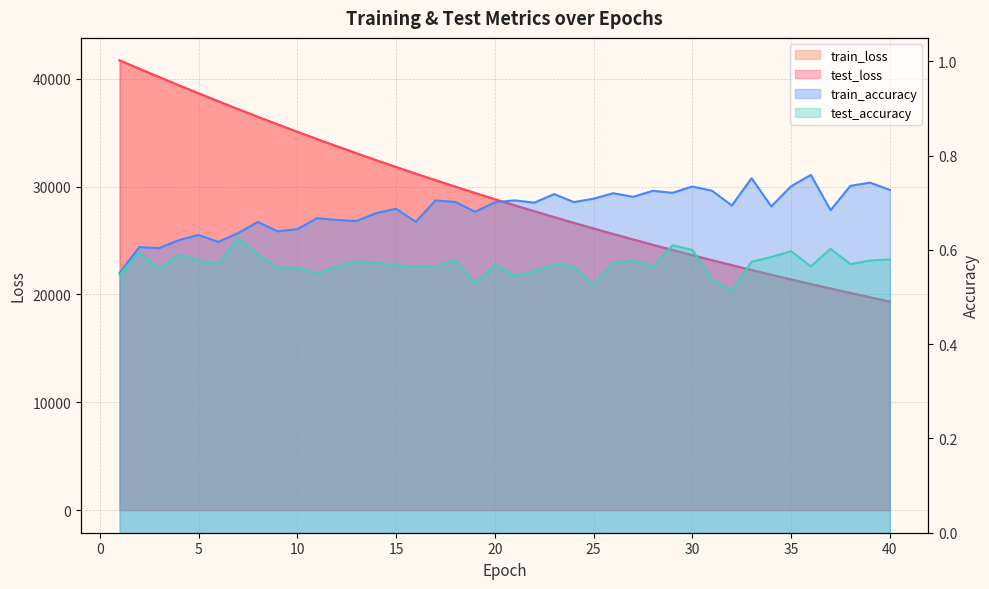

What is the difference between the highest and lowest values at 34?

21816.1